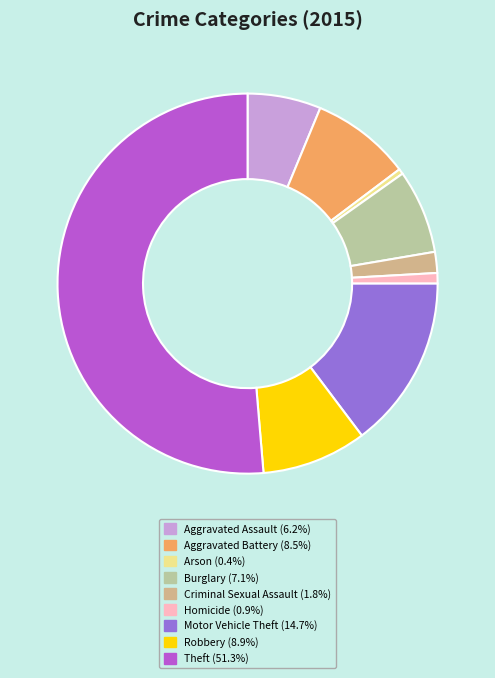

How much of the chart is everything except Robbery?

91.1%